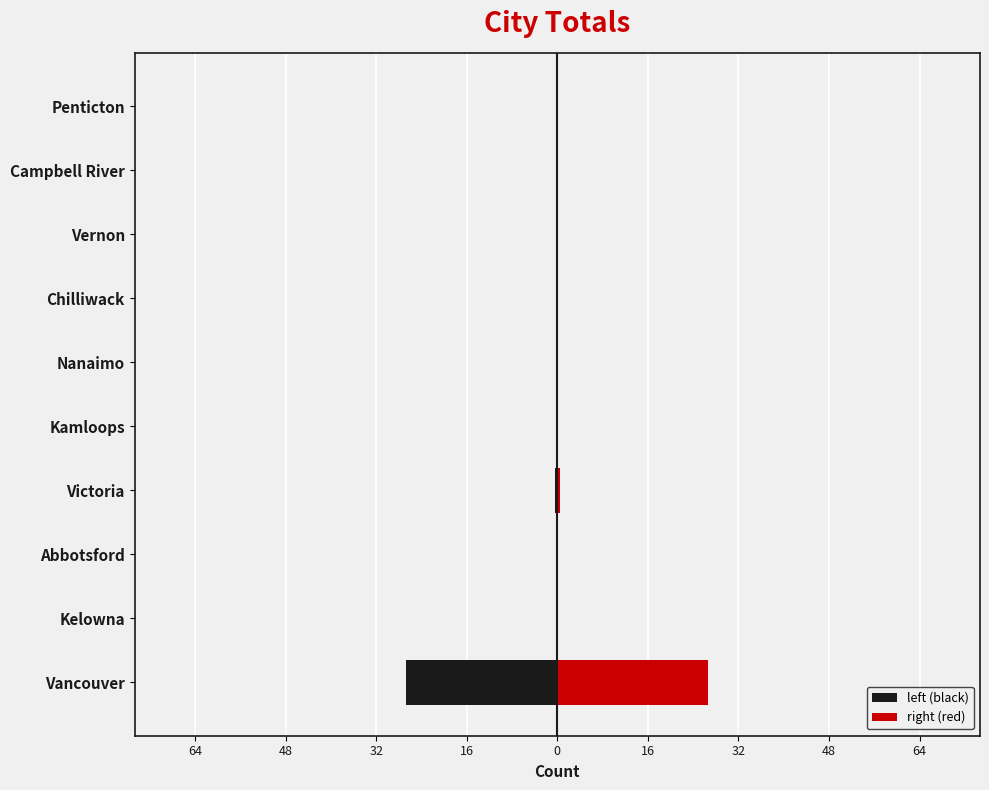

Which series has the largest total across all categories?

right (red)